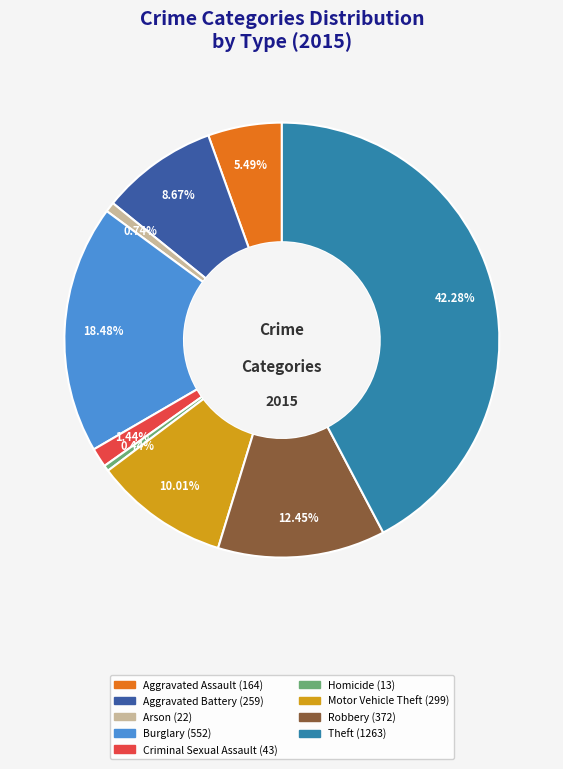

Approximately how many times larger is the value at Theft compared to Aggravated Assault?

7.7